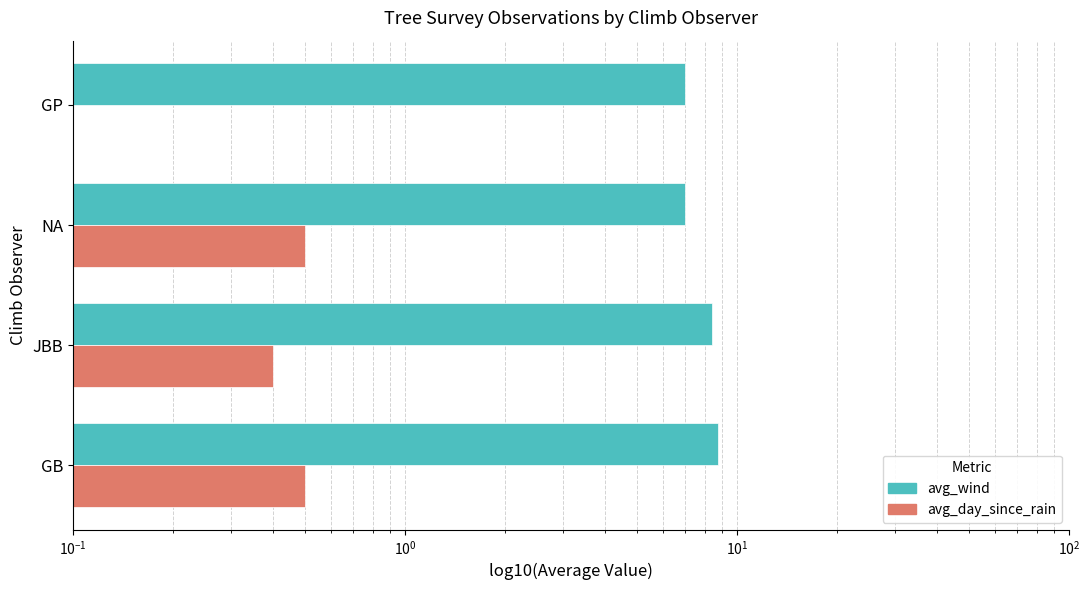

The avg_wind series shows 8.4 at JBB. True or false?

True